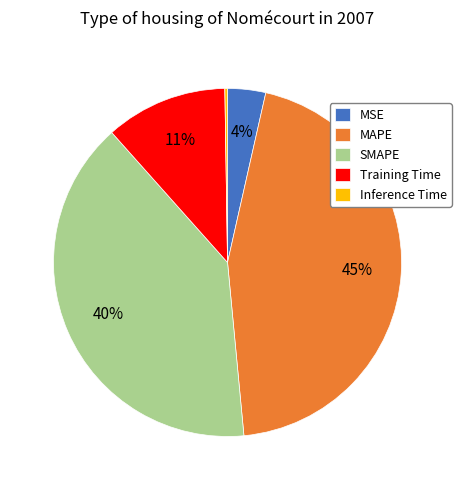

Combined, do Training Time and SMAPE account for over 50%?

Yes